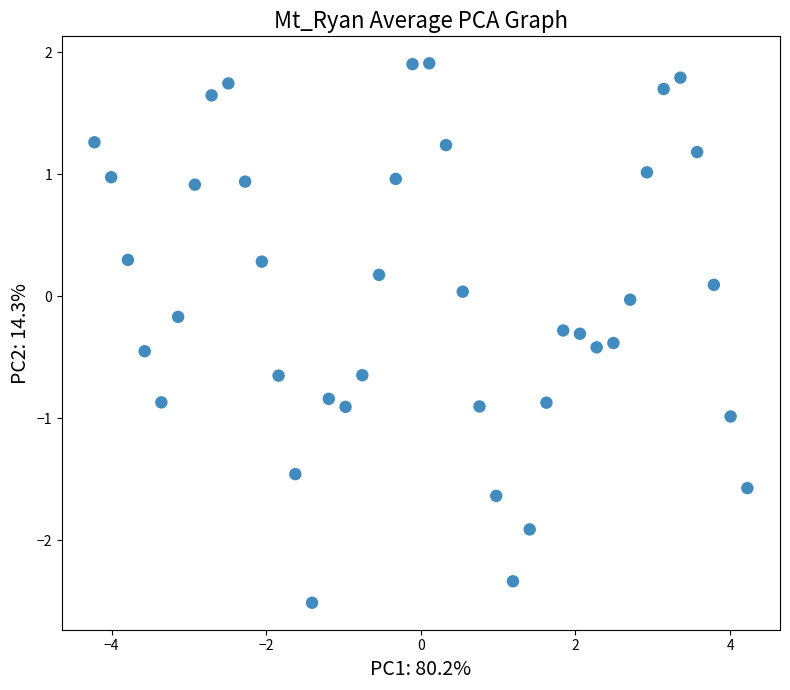

What is the range of X values (max minus min)?

8.4